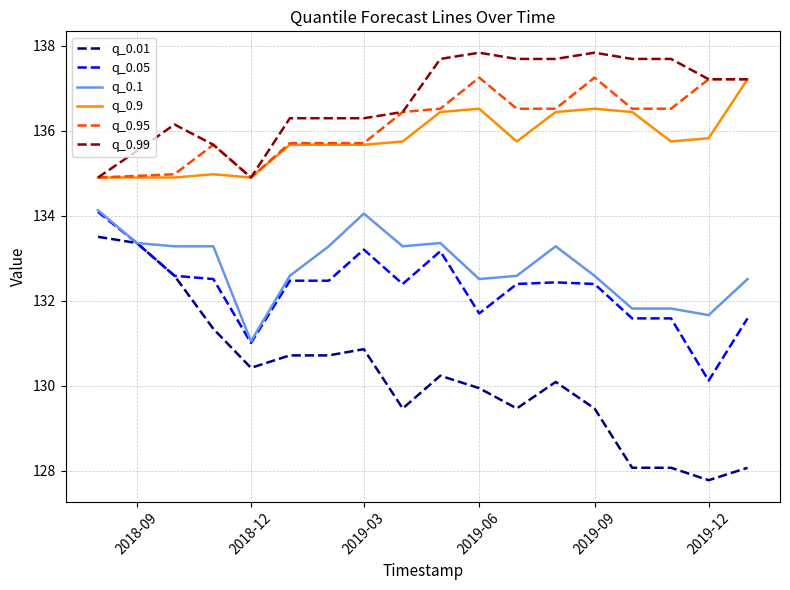

Which series has the largest total across all categories?

q_0.99